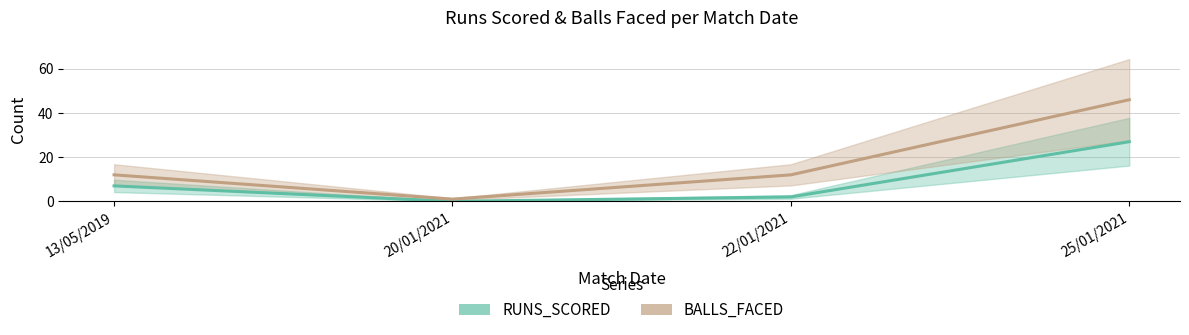

Does the chart have visible grid lines?

Yes